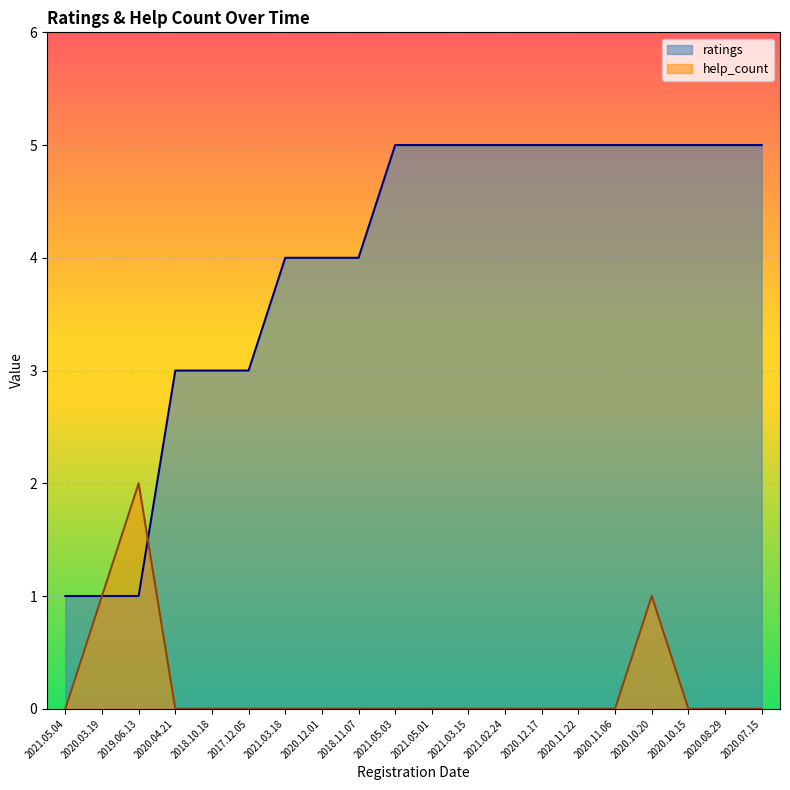

True or false: help_count has a value of 0 at 2018.10.18.

True